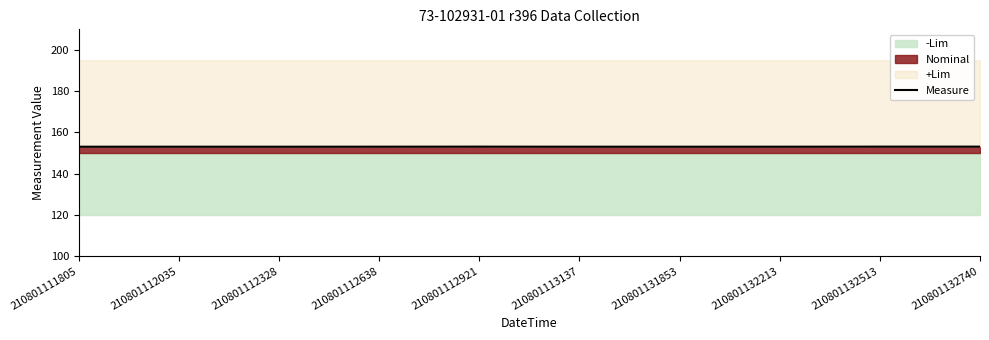

Where is the first local minimum?

210801112328